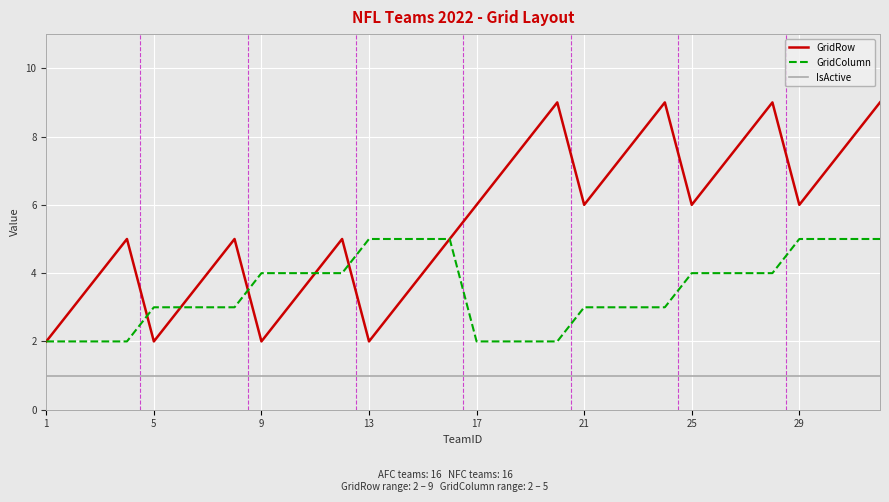

Which series has the largest range (max minus min)?

GridRow